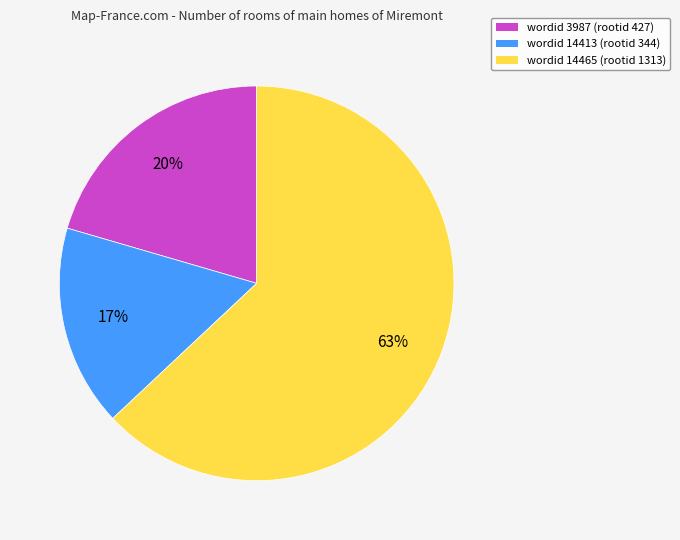

Does any single category account for the majority?

Yes